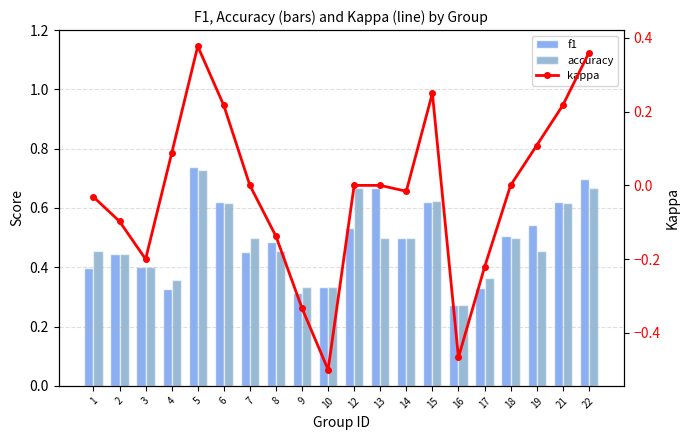

What is the total value across all series at 12?

1.2